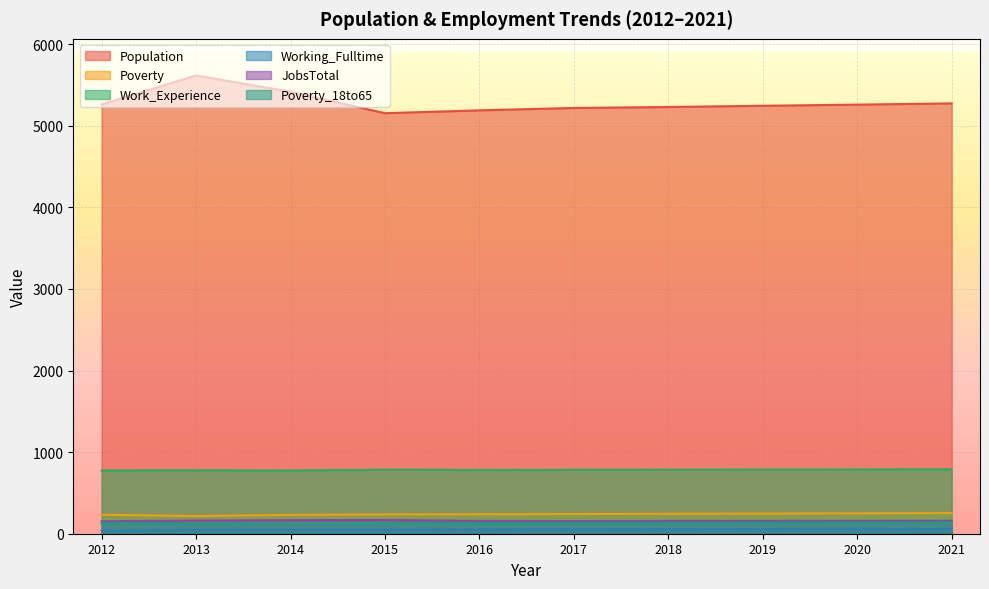

What is the difference between the Population values at 2020 and 2018?

29